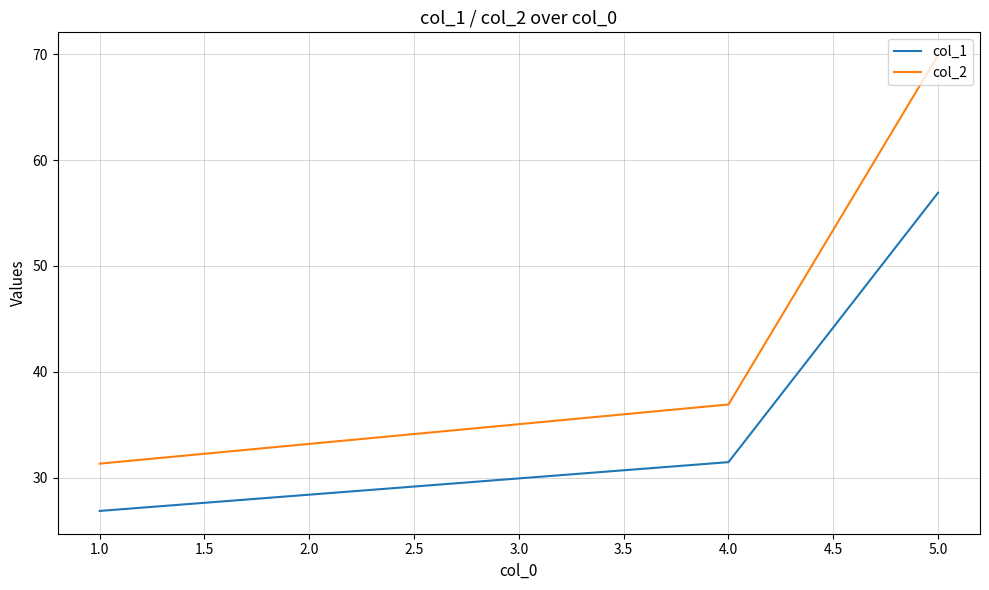

What position from the left is 1.0?

1